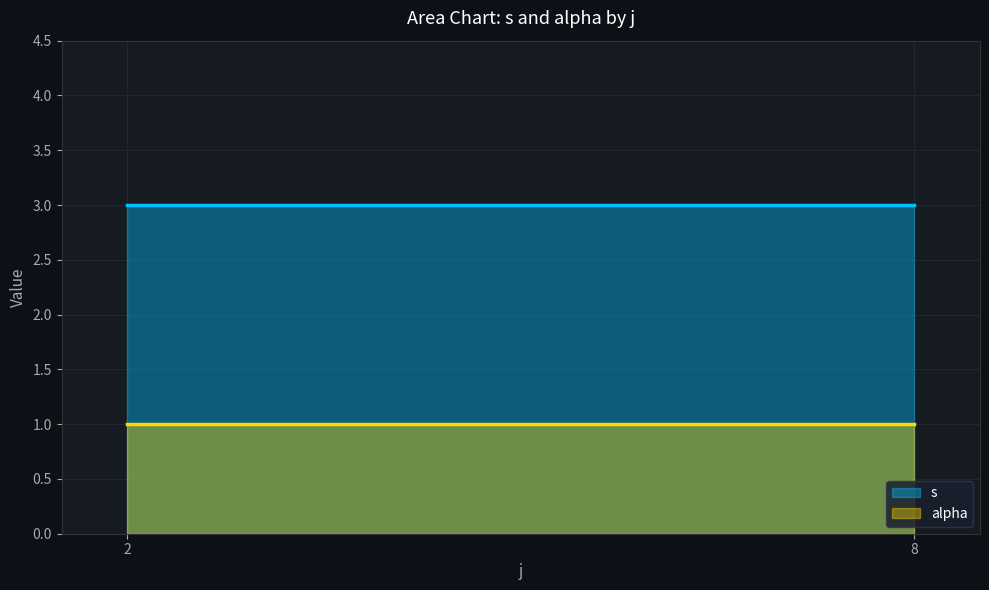

Rank the series at 2 from highest to lowest value.

s, alpha